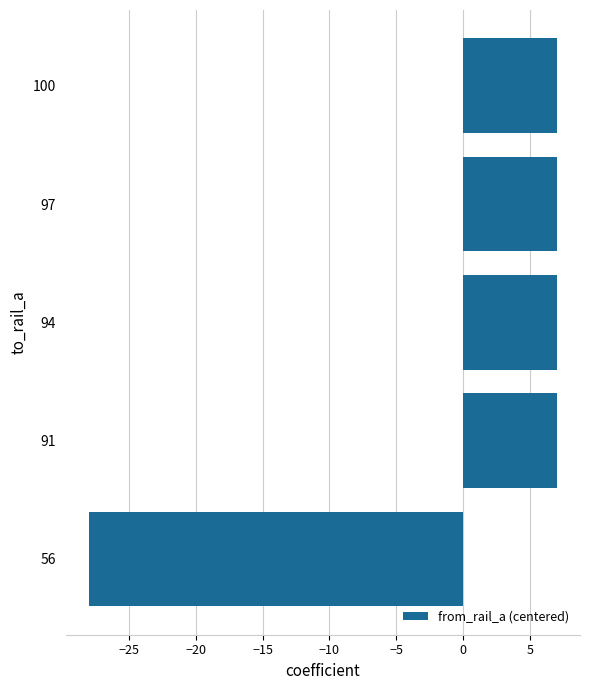

The value at 56 is -37. True or false?

False